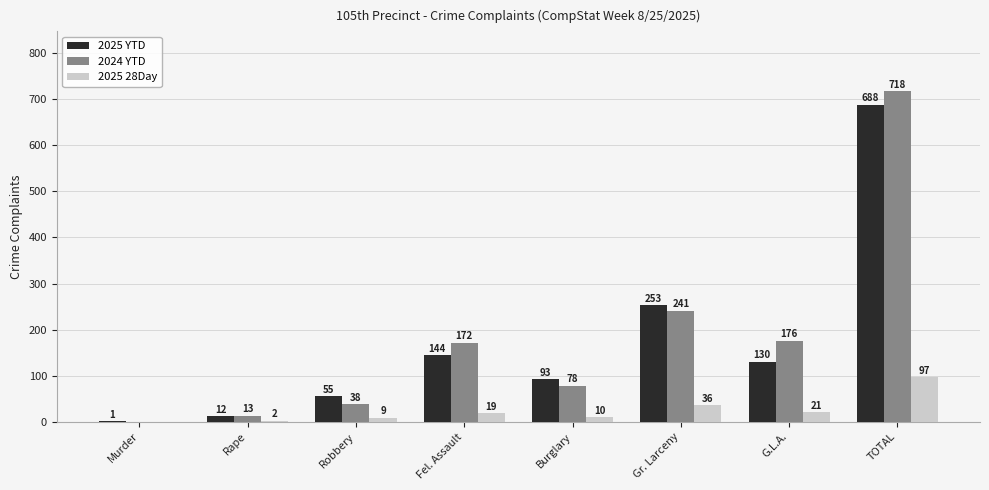

Are the bars grouped side by side (vs. stacked)?

Yes